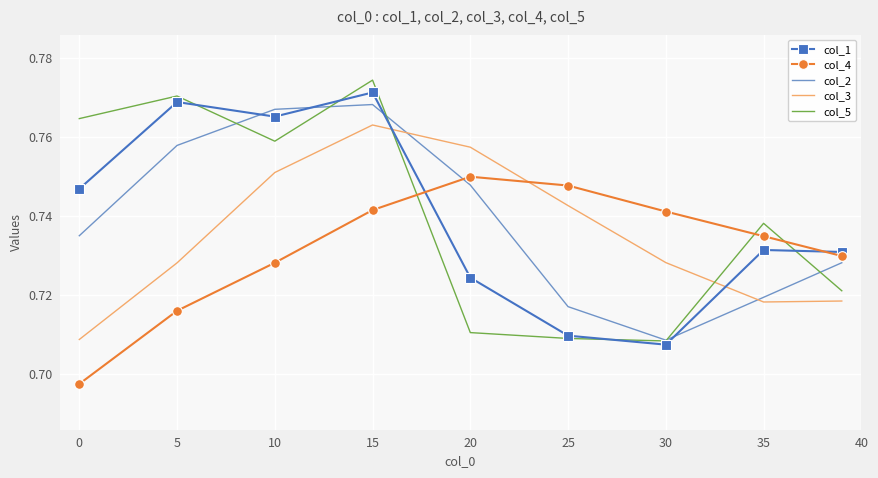

After their last crossing, which series has the higher values: col_3 or col_5?

col_5